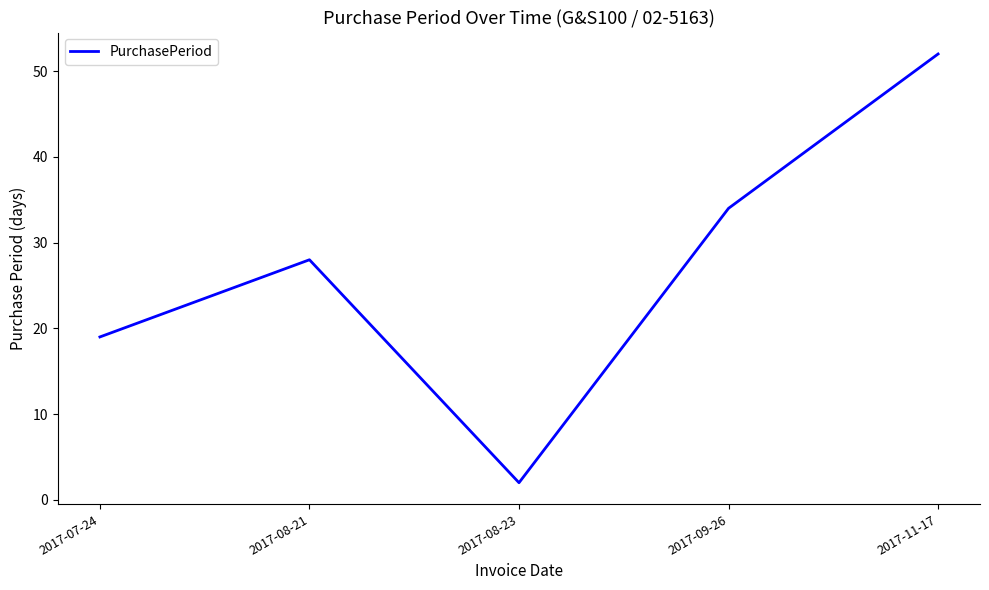

What is the greatest value displayed?

52